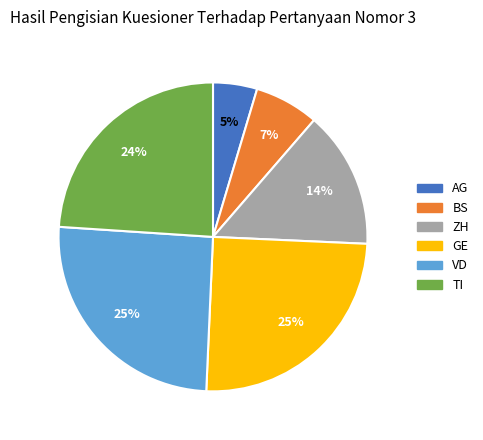

To the nearest percent, what is the average slice percentage?

17%